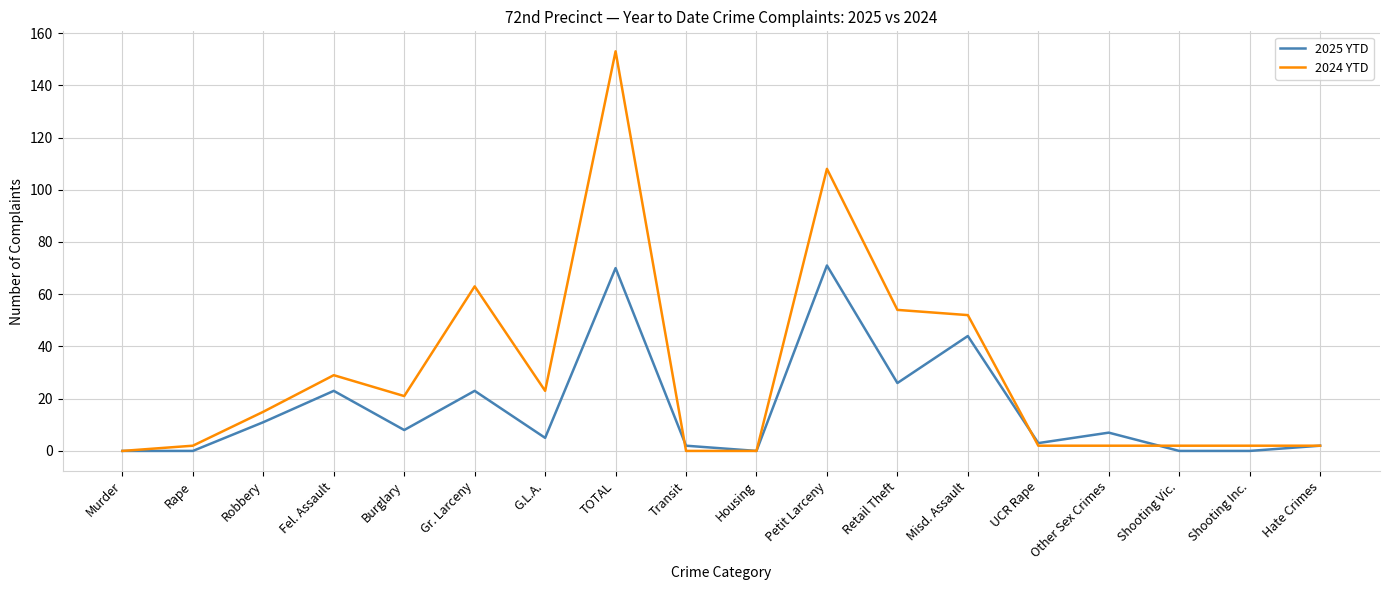

Rank the series by their maximum value, from lowest to highest.

2025 YTD, 2024 YTD